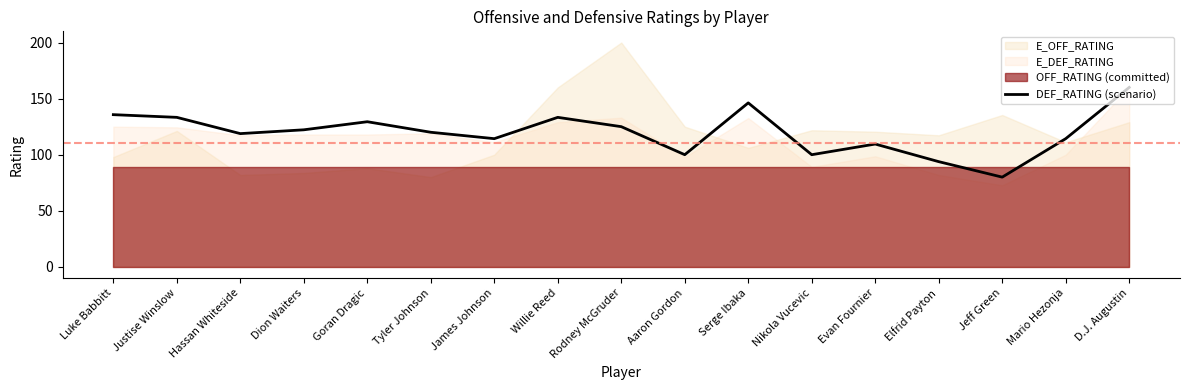

How many values are below 120?

8